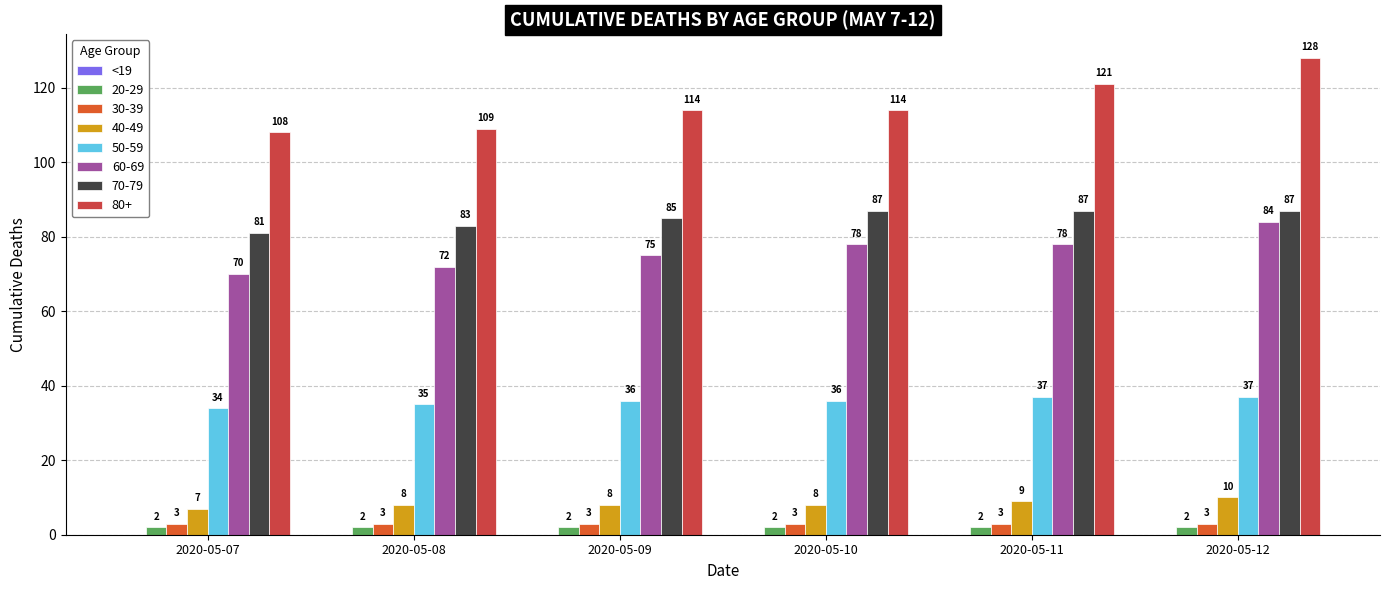

What is the lowest value of the 40-49 series?

7